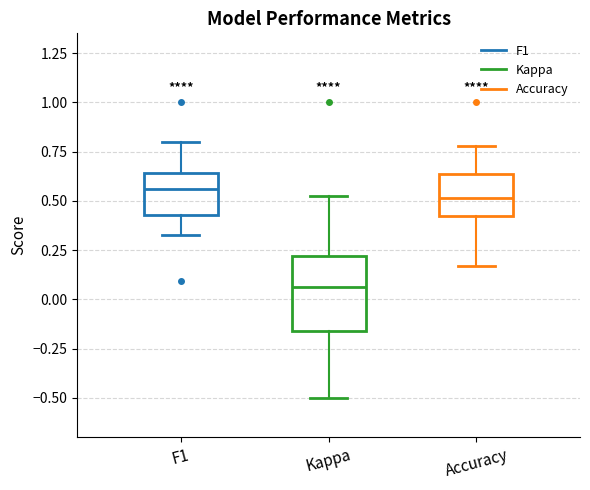

Reading left to right, transcribe this box plot: for each box, give where its median line is, the range the box spans, and where its two whiskers end, as read against the y-axis. The values are not printed on the chart, so give them approximately, as read against the axis.

F1: median 0.55, box 0.45 to 0.65, whiskers 0.35 to 0.80
Kappa: median 0.05, box -0.15 to 0.20, whiskers -0.50 to 0.55
Accuracy: median 0.50, box 0.40 to 0.65, whiskers 0.15 to 0.80